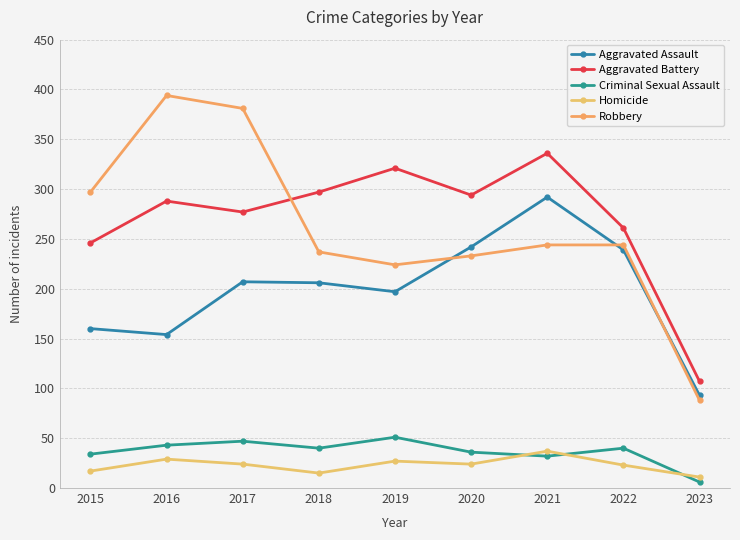

After their last crossing, which series has the higher values: Robbery or Aggravated Assault?

Aggravated Assault